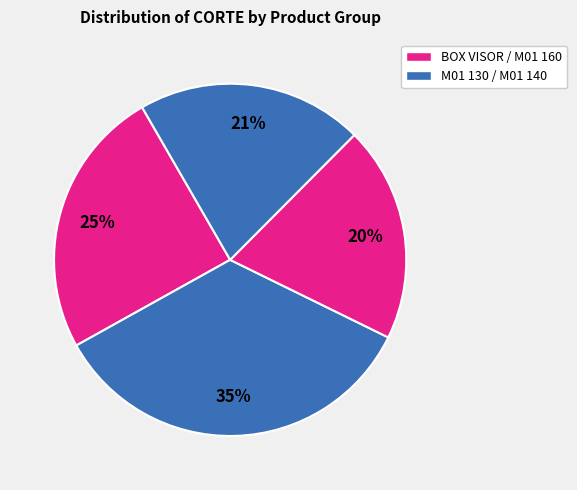

Count the number of slices in the pie.

4